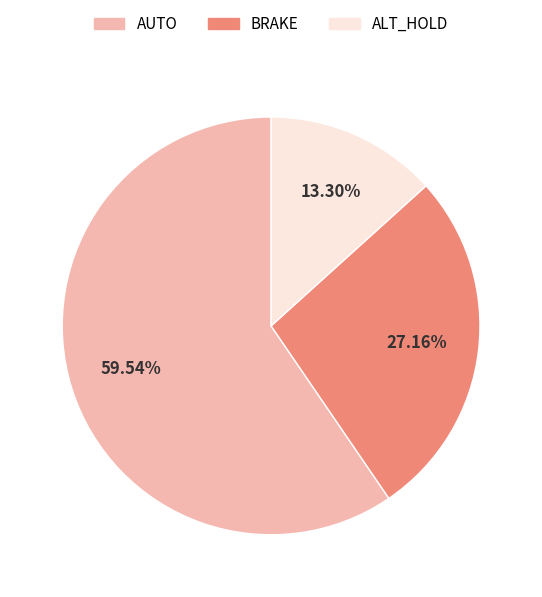

Does ALT_HOLD represent more than half of the total?

No